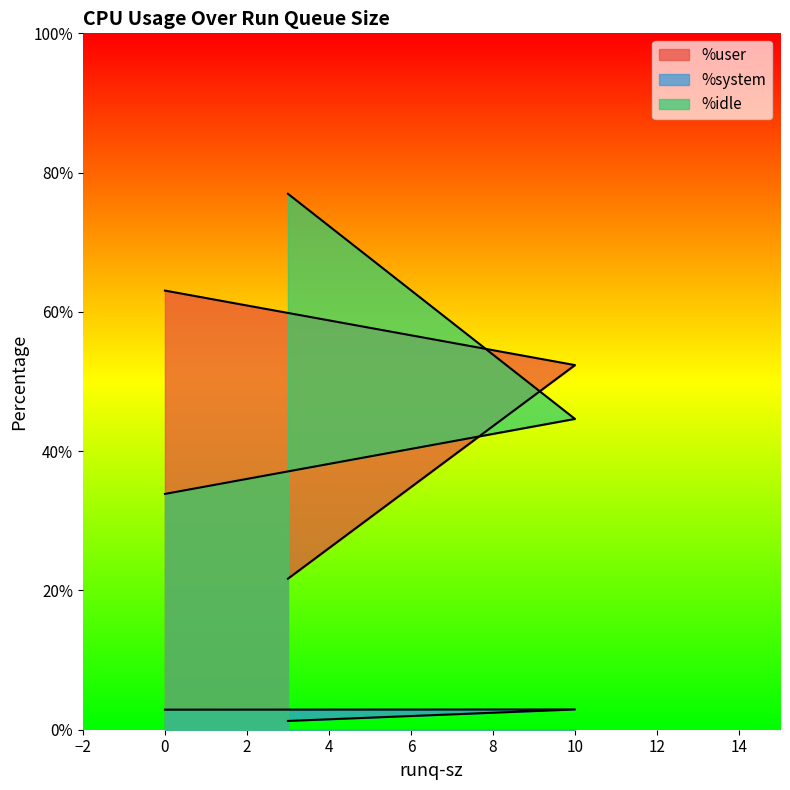

Rank the series by their maximum value, from lowest to highest.

%system, %user, %idle